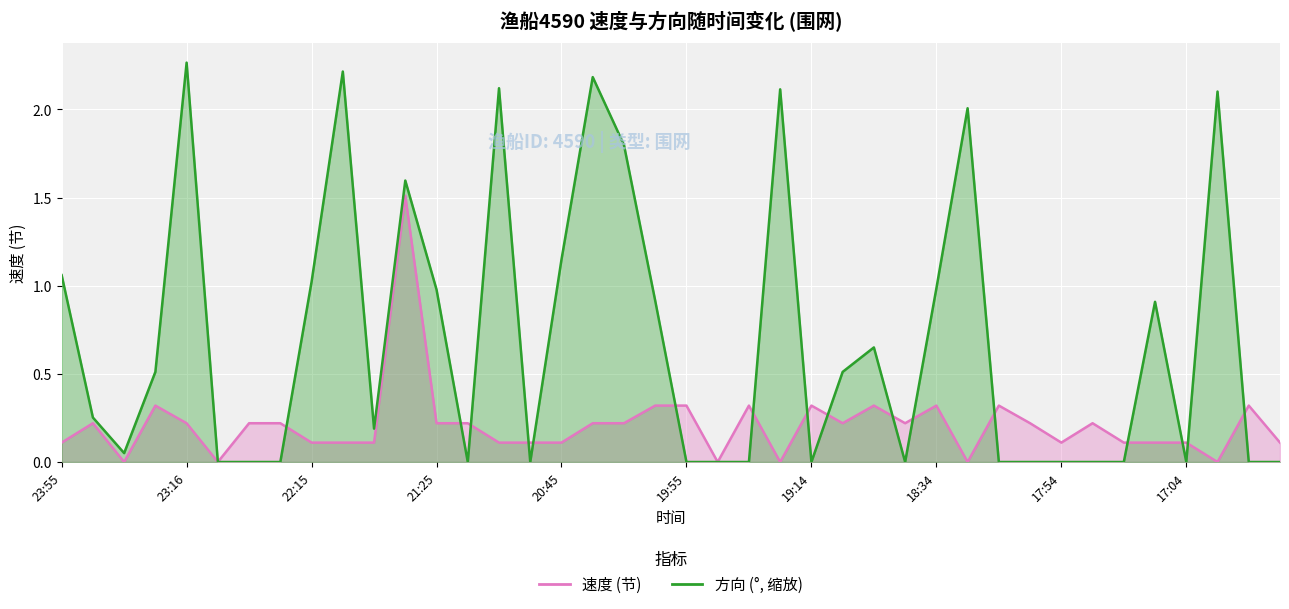

The 方向 series shows 0.9 at 16:34. True or false?

False